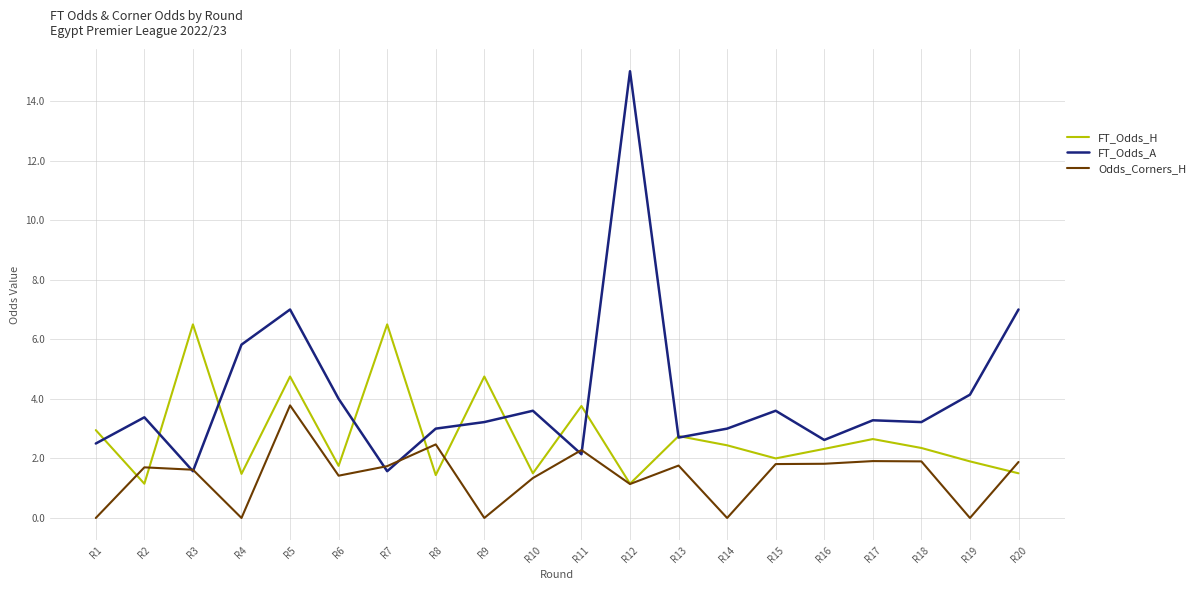

What is the difference between the highest and lowest values at R13?

1.0